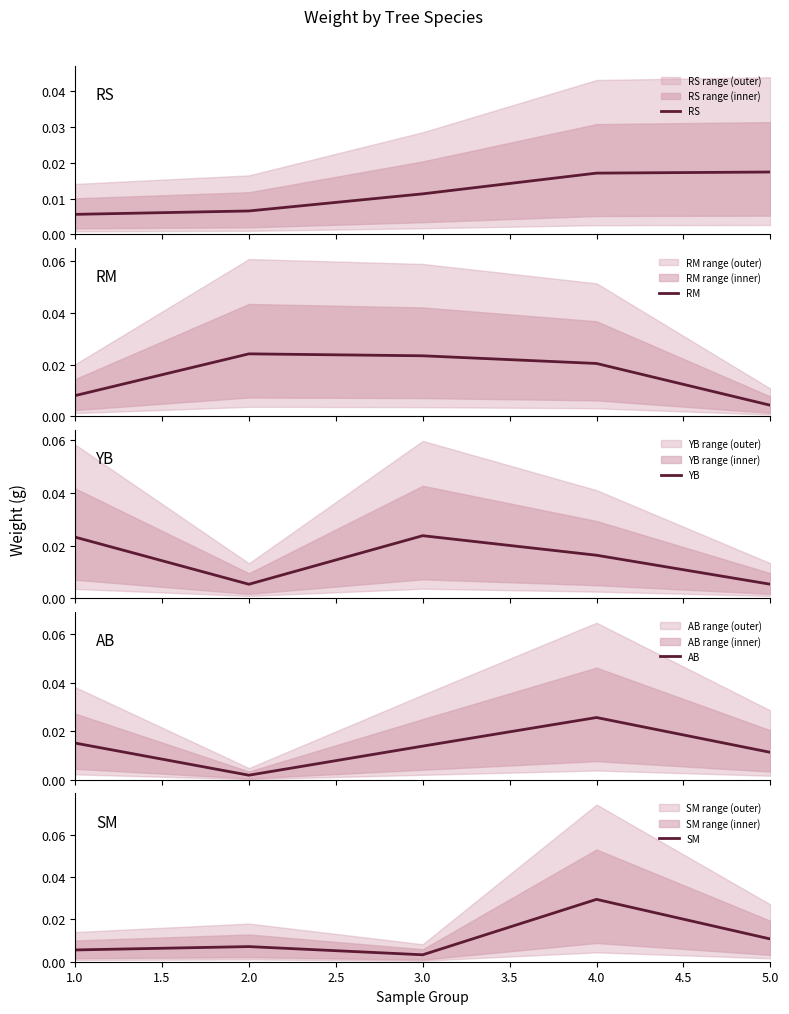

Is this an area chart (filled region under the line)?

No